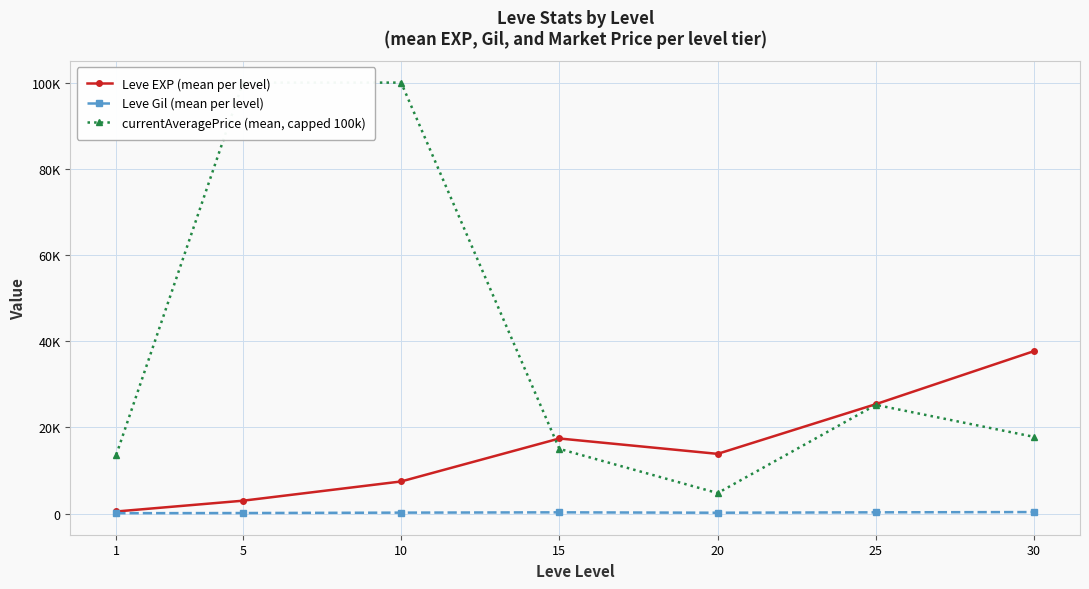

How many lines are shown in the chart?

3